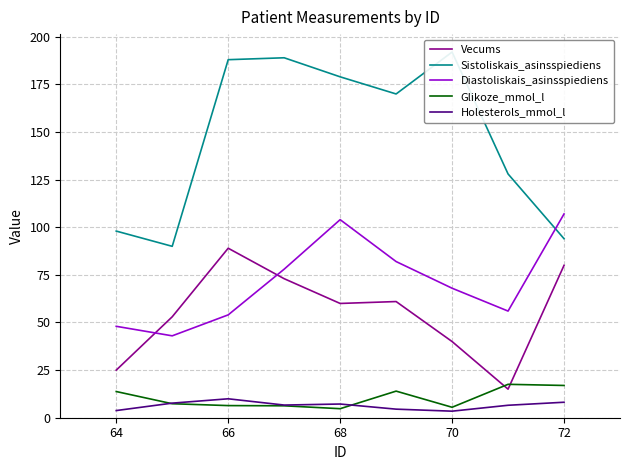

Is it true that Diastoliskais_asinsspiediens equals 48.0 at 64?

True